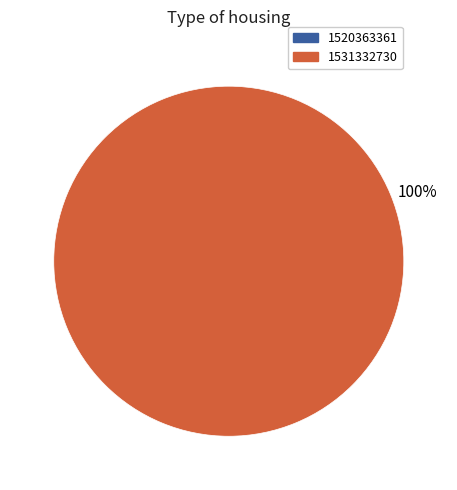

Count the number of slices in the pie.

1